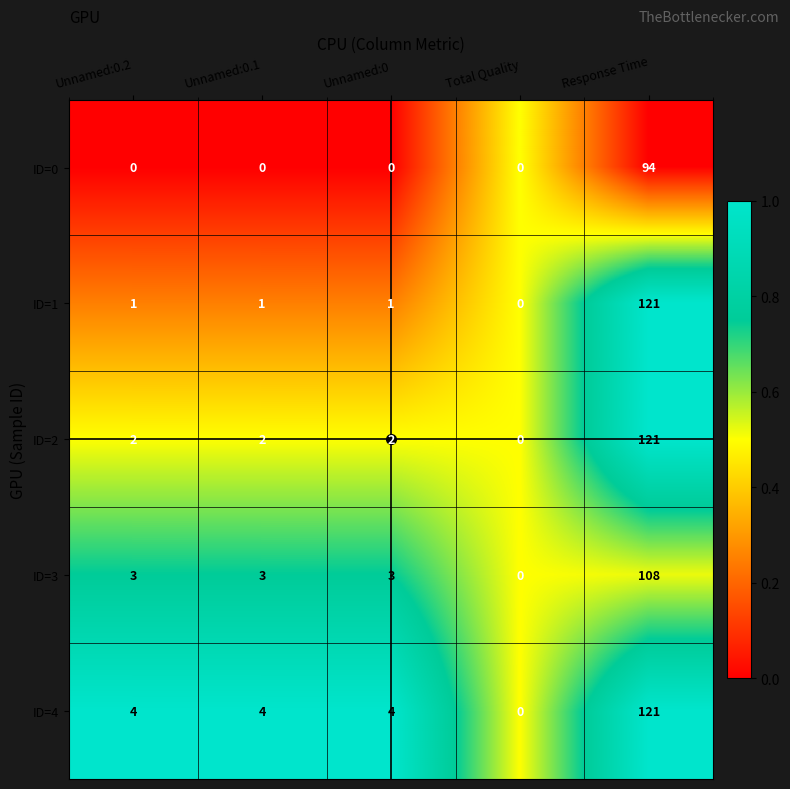

What is the highest value of the ID=4 series?

121